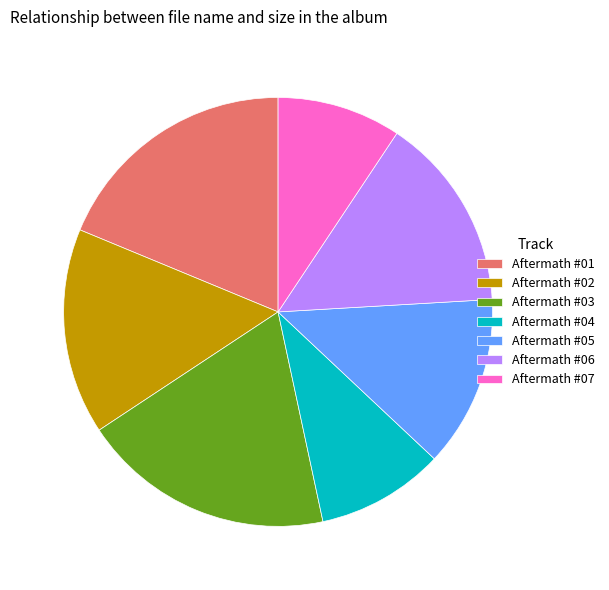

Is the sum of Aftermath #07 and Aftermath #02 greater than half?

No